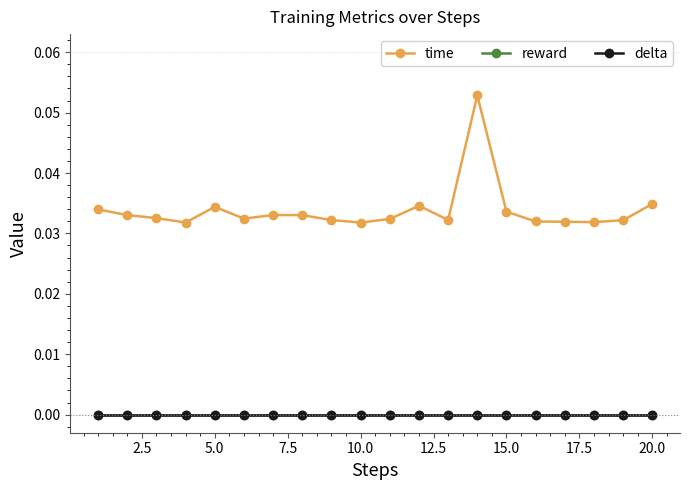

Is this an area chart (filled region under the line)?

No